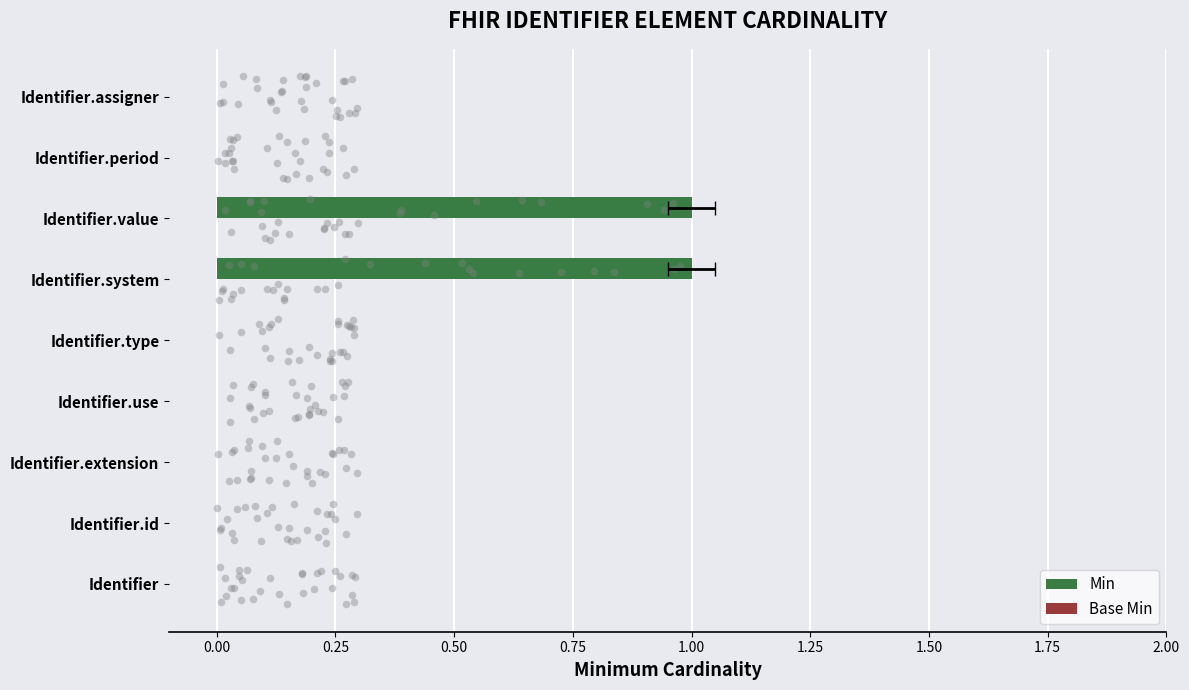

Which series contains the highest Y value?

Min